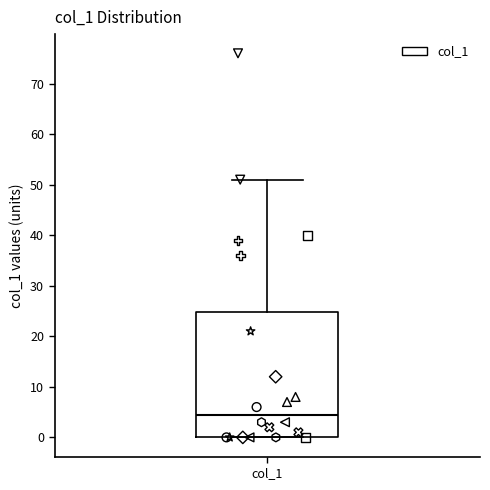

Transcribe this box plot: give where the median line is, the range the box spans, and where the two whiskers end, as read against the y-axis. The values are not printed on the chart, so give them approximately, as read against the axis.

median 5, box 0 to 25, whiskers 0 to 51